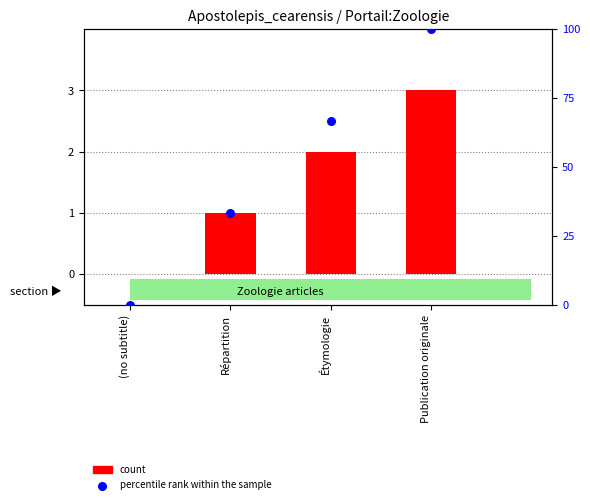

Which series has the widest spread of Y values?

percentile rank within the sample